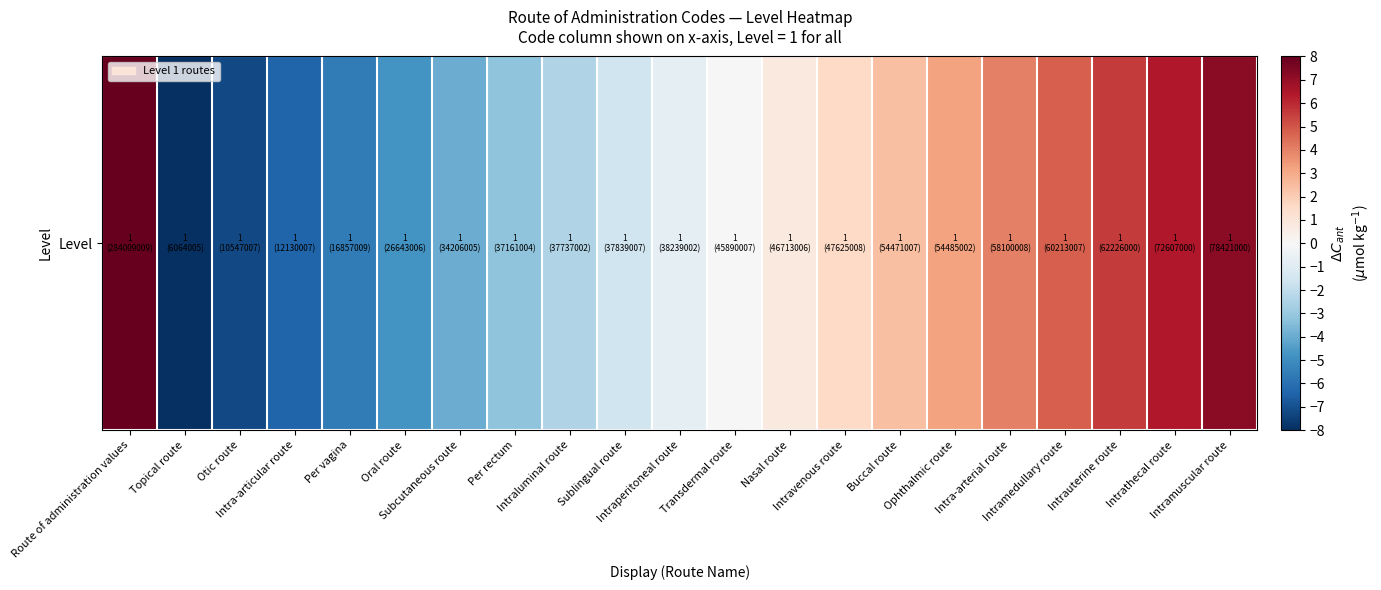

What is the greatest value displayed?

8.0